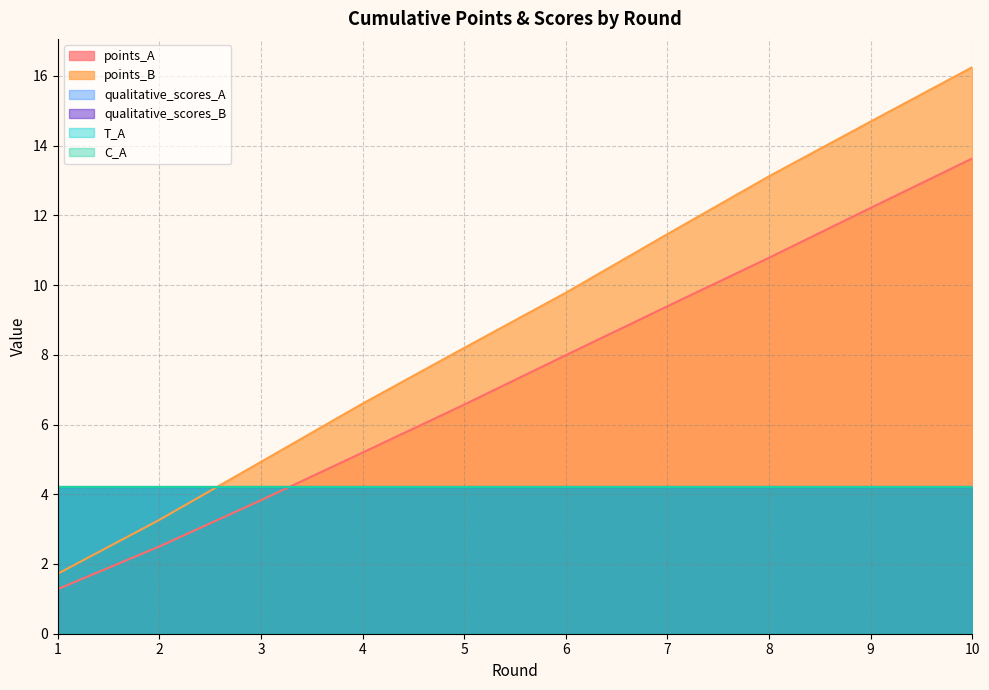

Which series has the largest range (max minus min)?

points_B